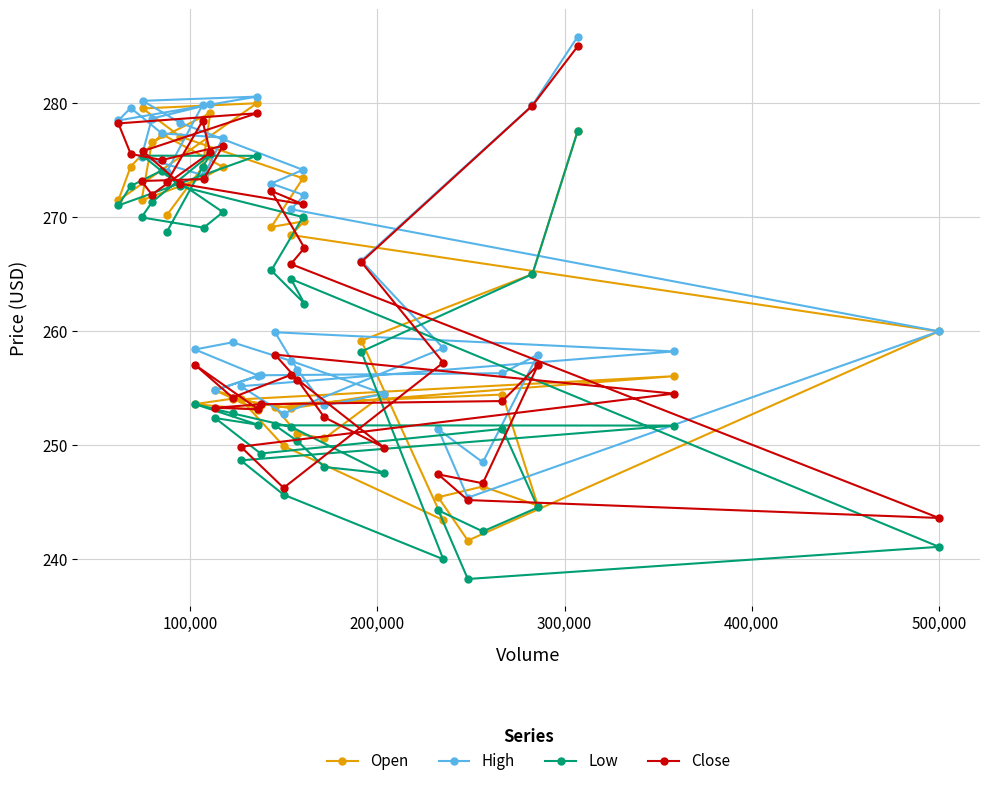

How many interior local peaks does the Close series have?

9